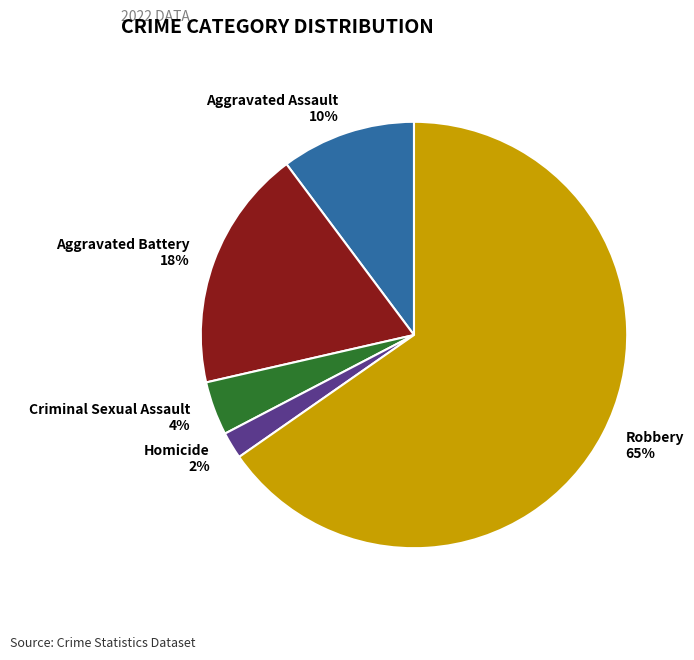

Which slice represents more than half of the pie?

Robbery